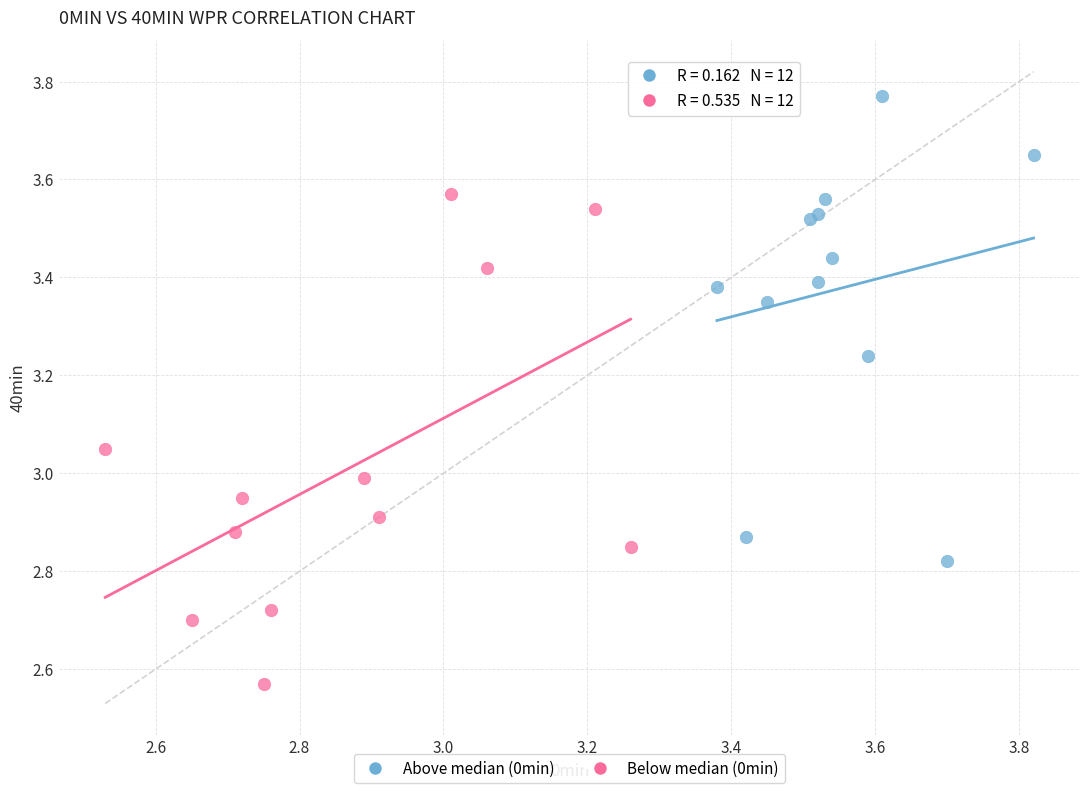

Which series reaches the maximum Y coordinate?

Above median (0min)